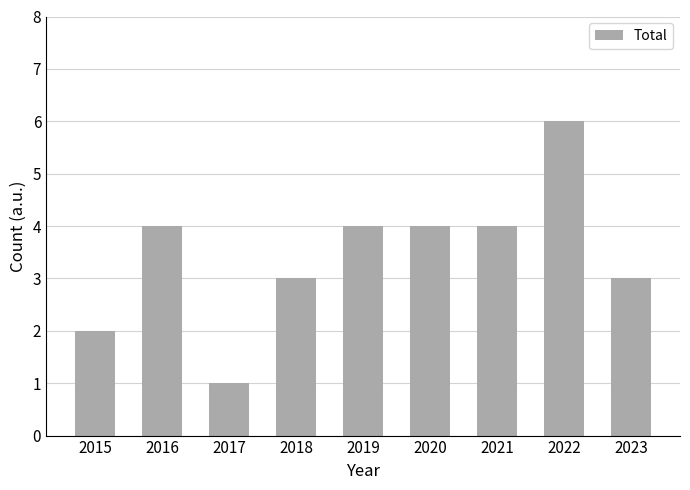

Read the value at 2016.

4